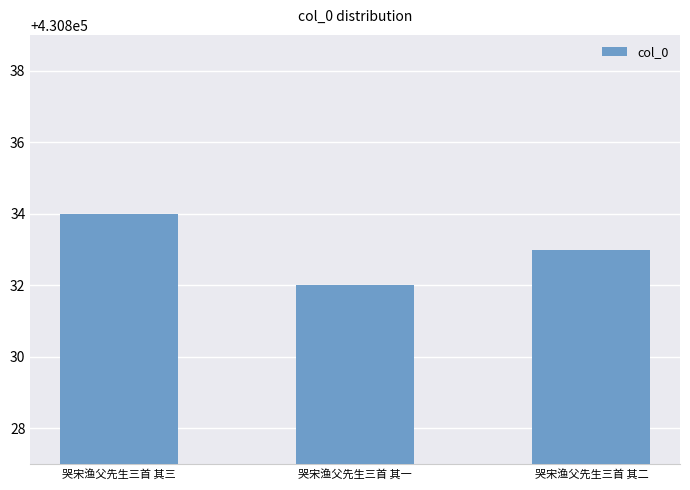

Does the chart contain any negative values?

No